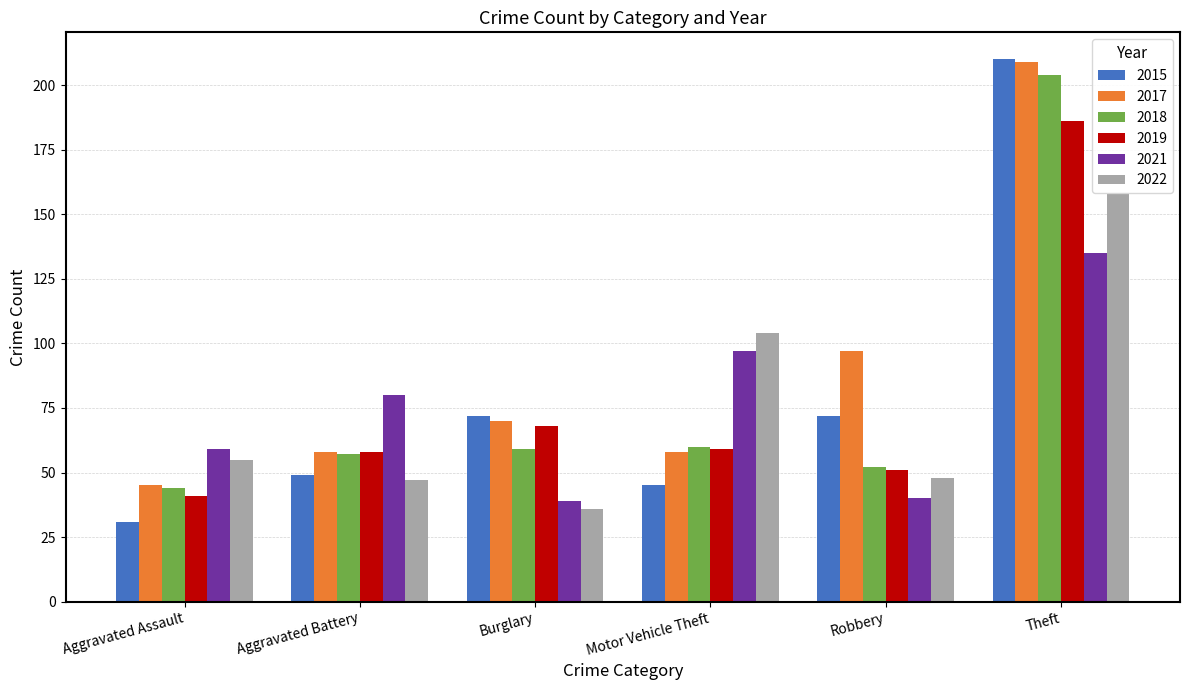

Reading left to right, what are all the values shown in this chart?

2015: 31	49	72	45	72	210
2017: 45	58	70	58	97	209
2018: 44	57	59	60	52	204
2019: 41	58	68	59	51	186
2021: 59	80	39	97	40	135
2022: 55	47	36	104	48	158